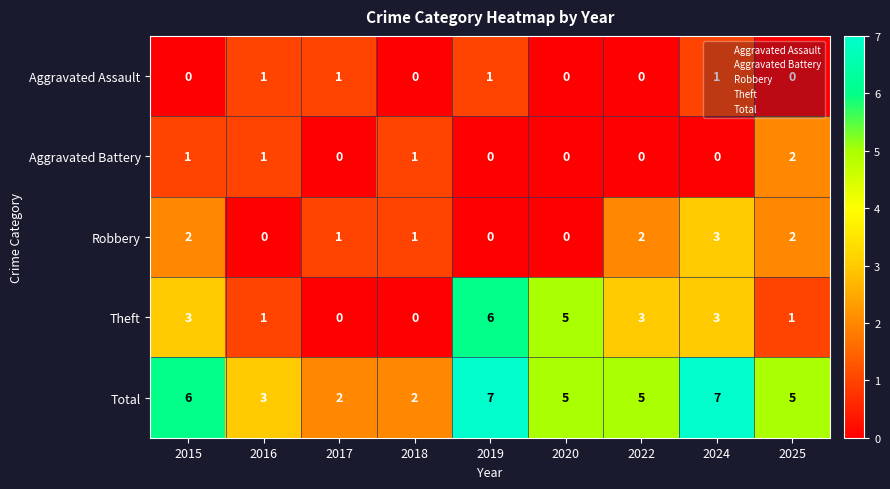

Is the value of Theft at 2017 greater than the value of Aggravated Battery at 2025?

No